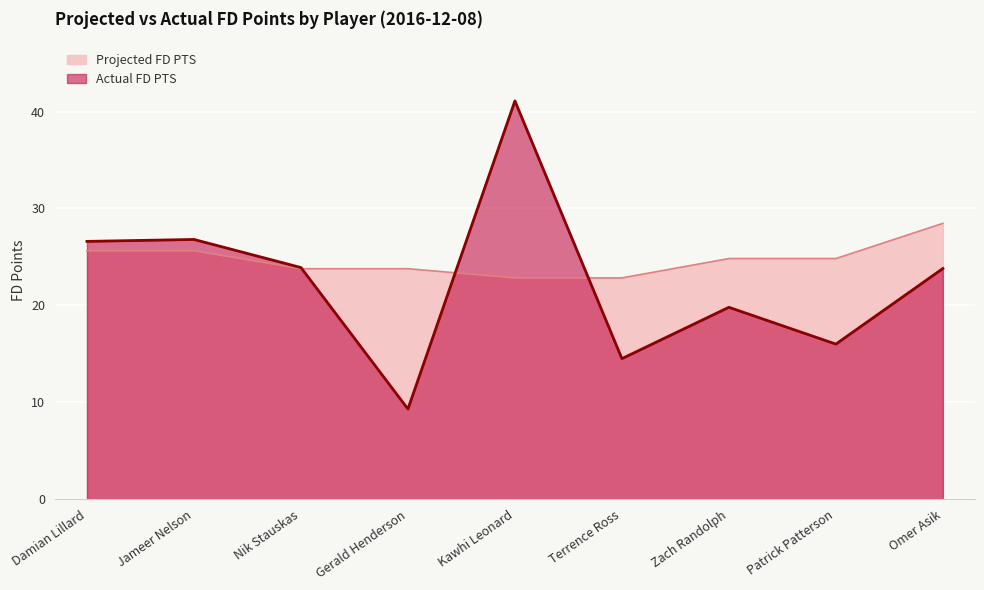

Is it true that Actual FD PTS equals 15.8 at Omer Asik?

False